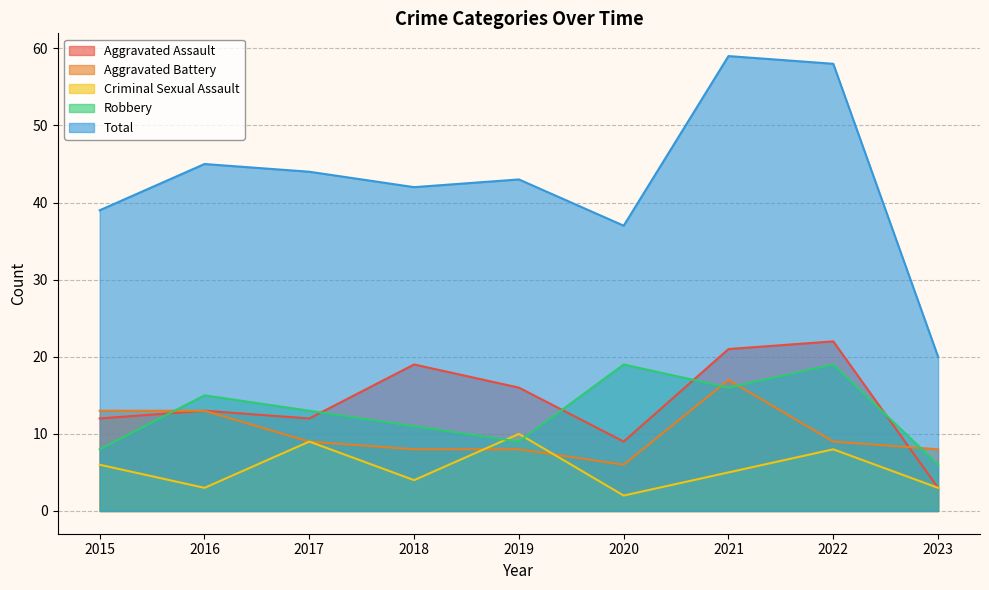

Between 2021 and 2020, which is larger?

2021